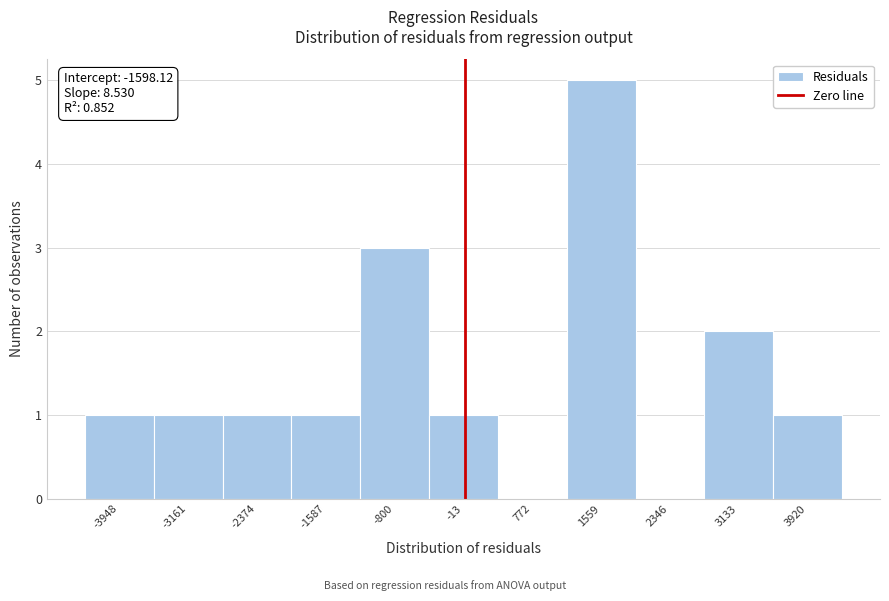

Which range on the x-axis has the tallest bar?

1200 to 2000